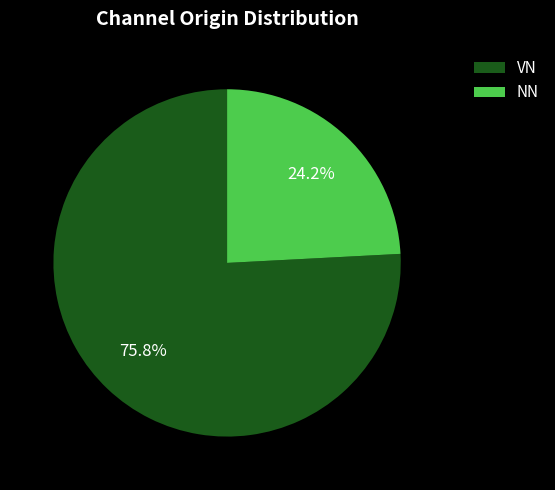

To the nearest percent, what portion does VN represent?

76%